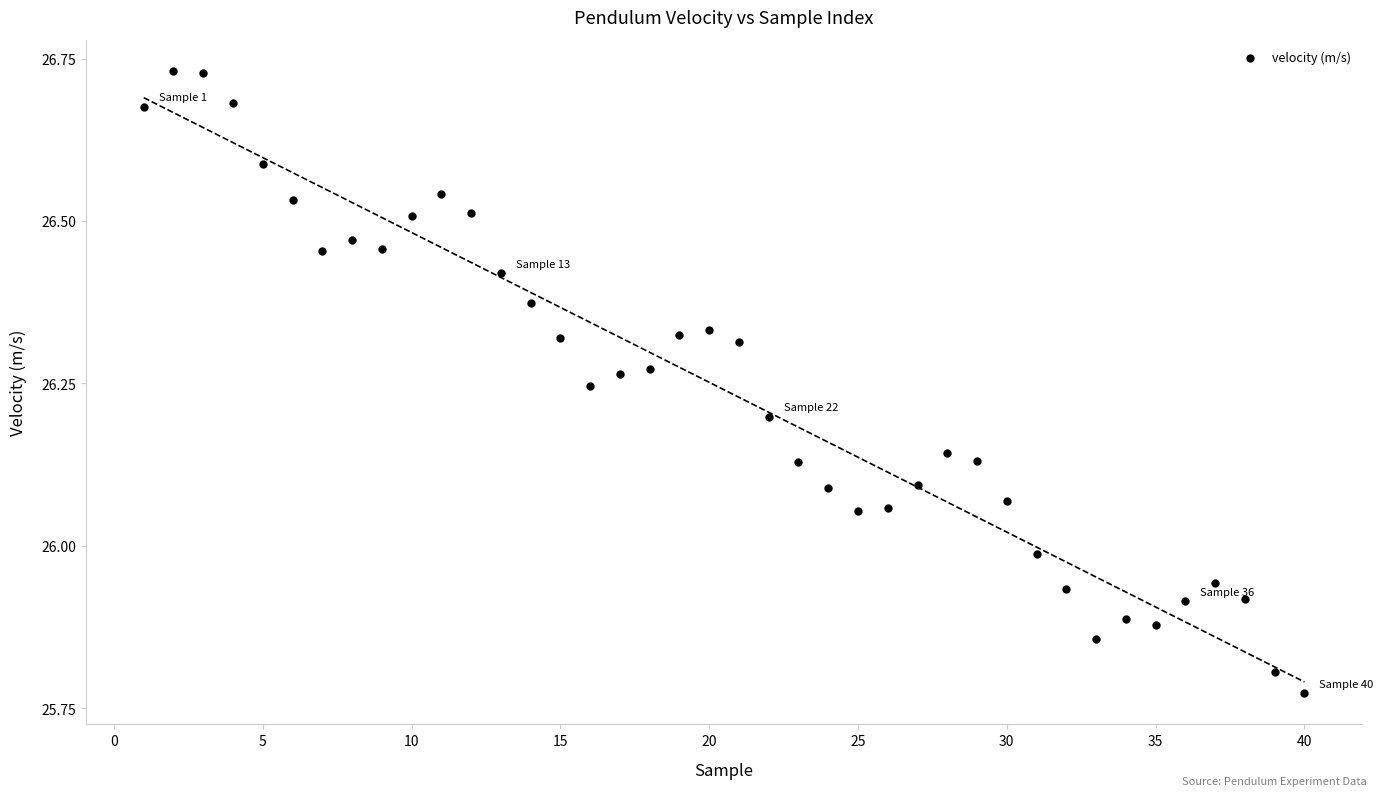

What is the range of X values (max minus min)?

39.0